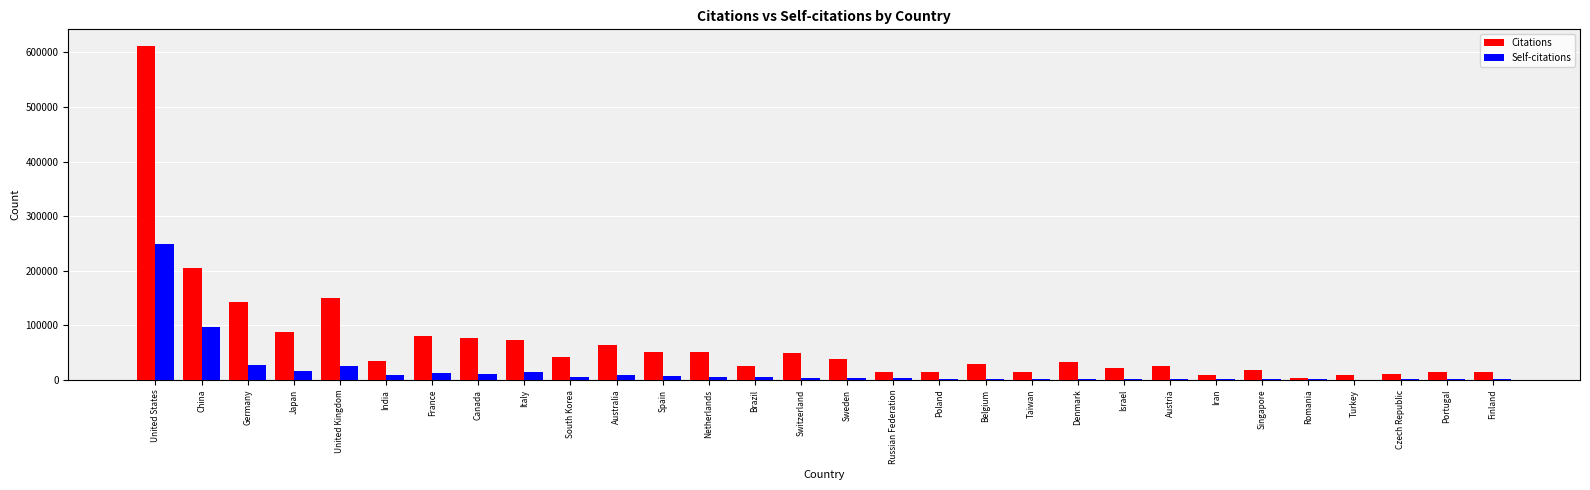

At which label is Citations closest to 307564?

China